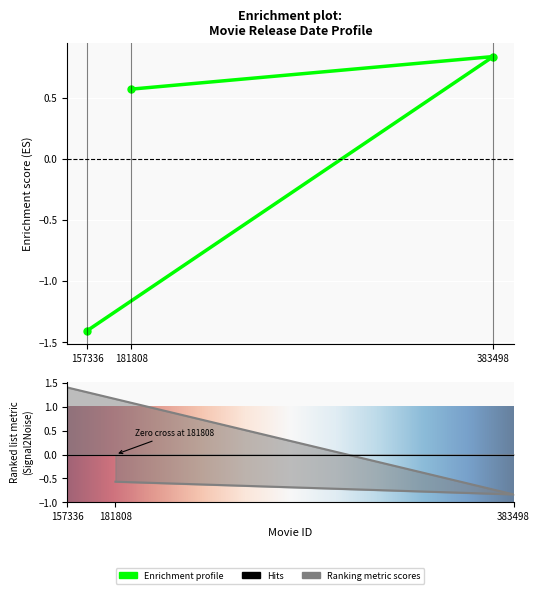

What is the change in value from 181808 to 383498?

+0.3